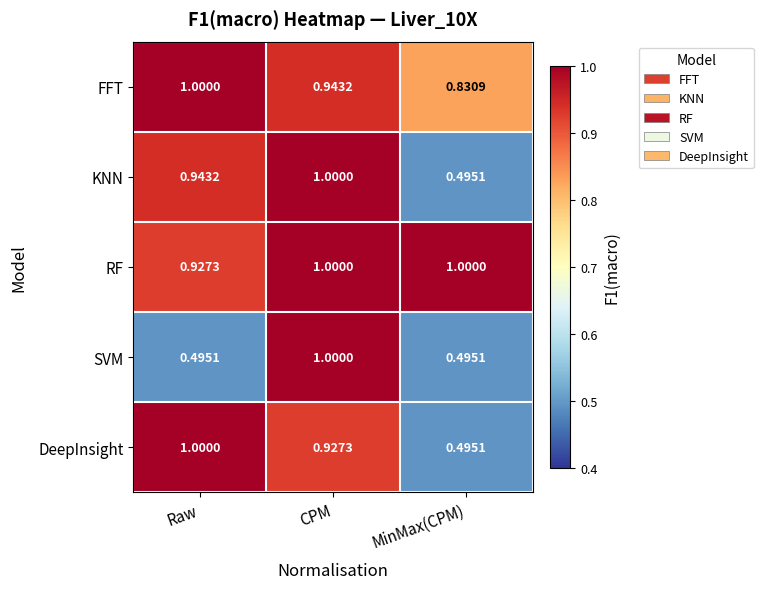

At which label does SVM reach its peak?

CPM